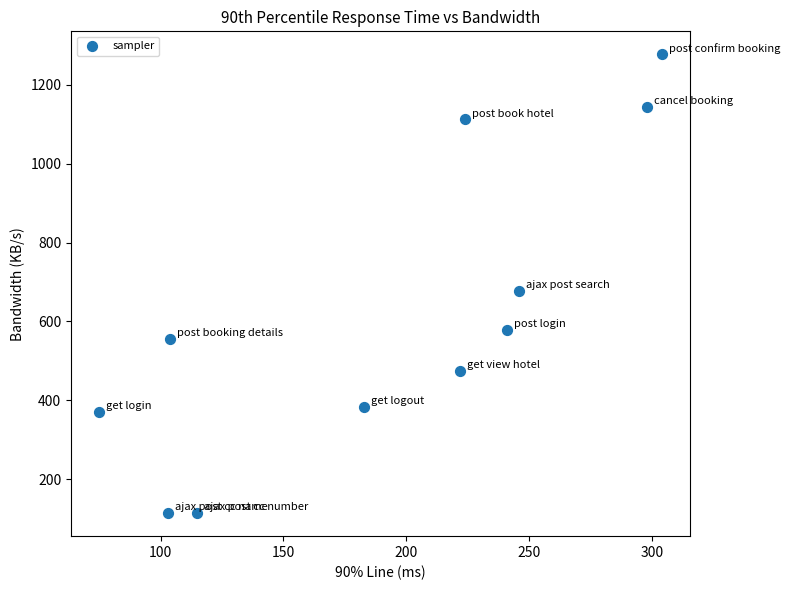

What Y value in the scatter plot is closest to 695?

678.2